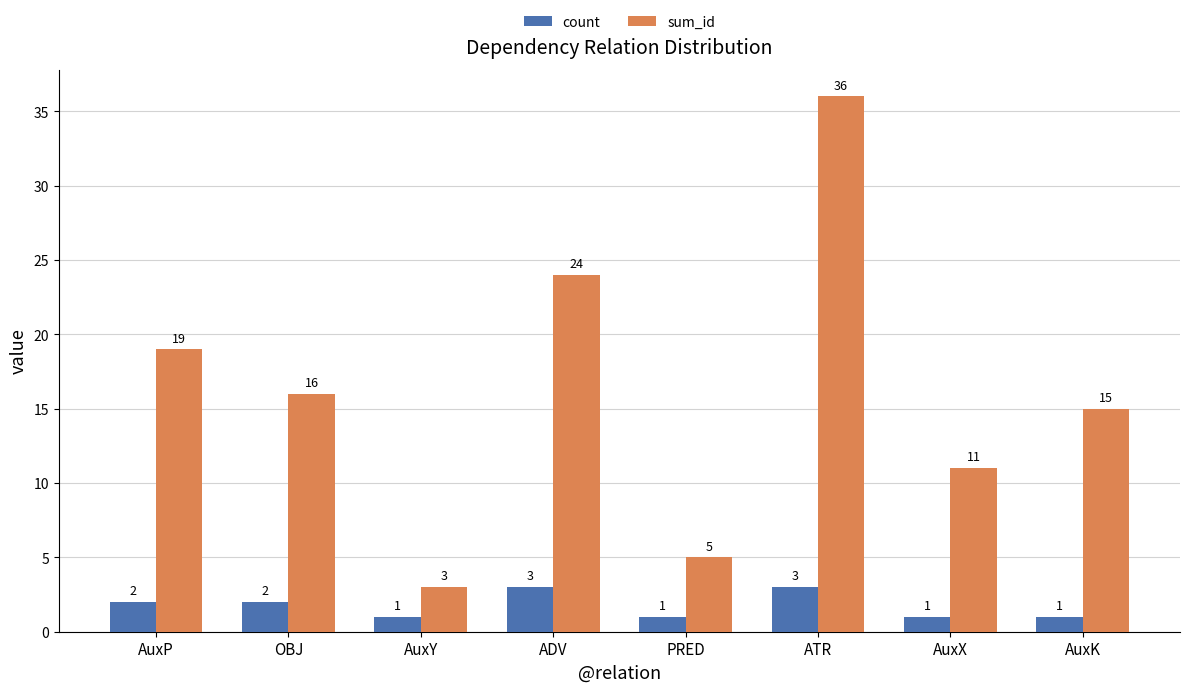

What is the spread (max minus min) of values at AuxX?

10